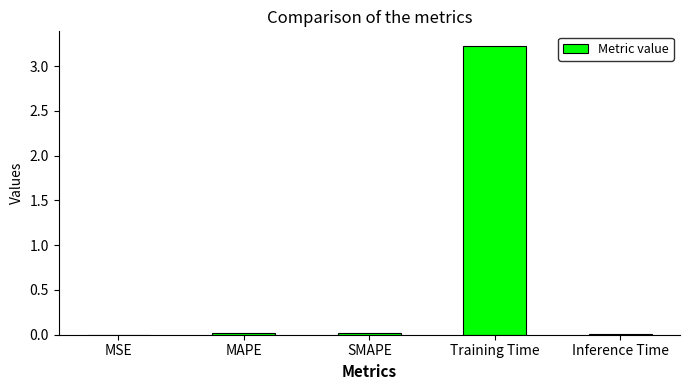

What is the greatest value displayed?

3.2